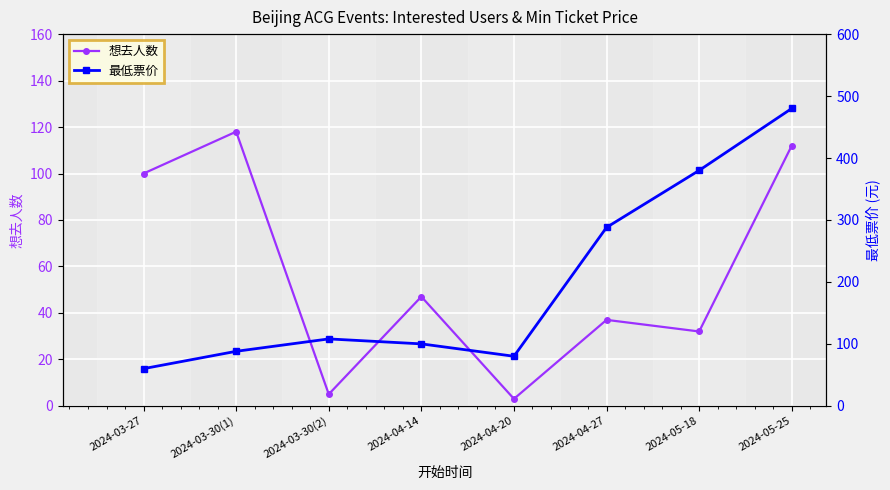

What position from the right is 2024-04-27?

3